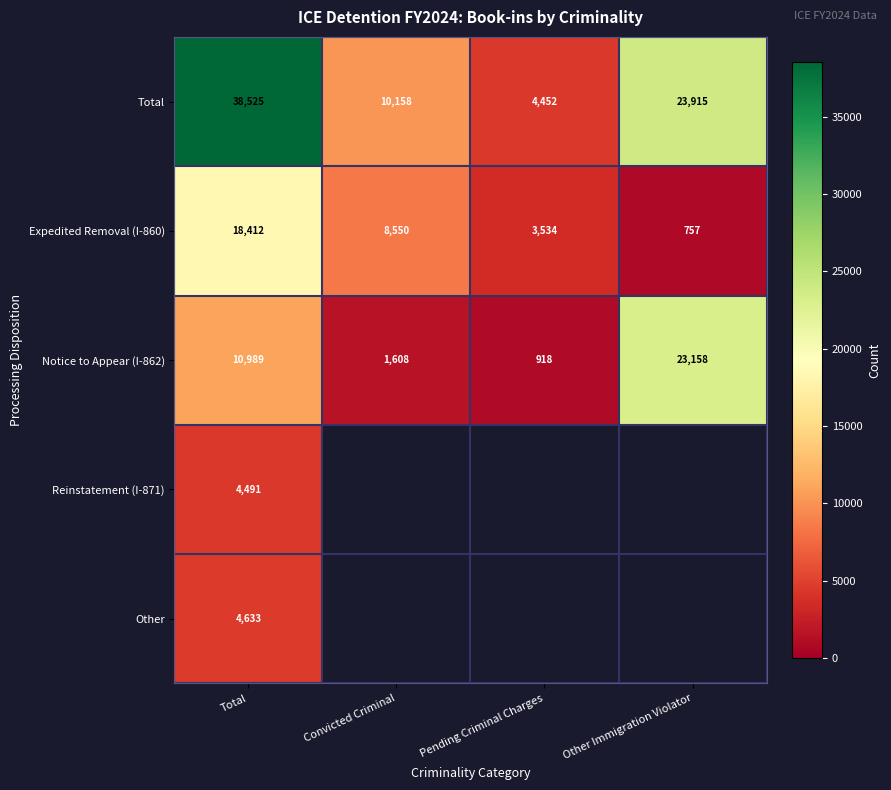

At which label does Expedited Removal (I-860) reach its minimum?

Other Immigration Violator